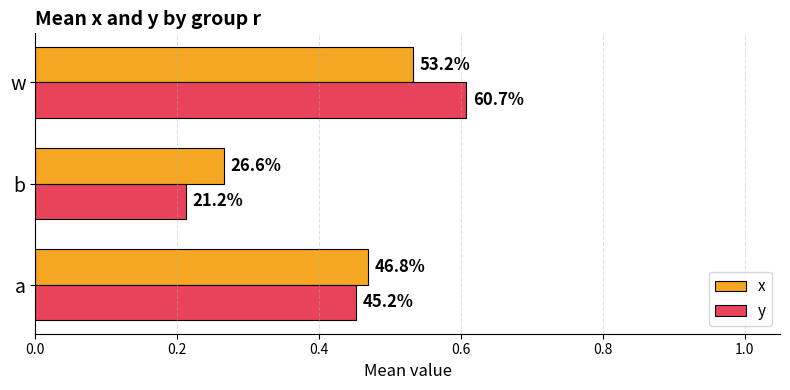

What are all the series names shown in the legend?

x, y